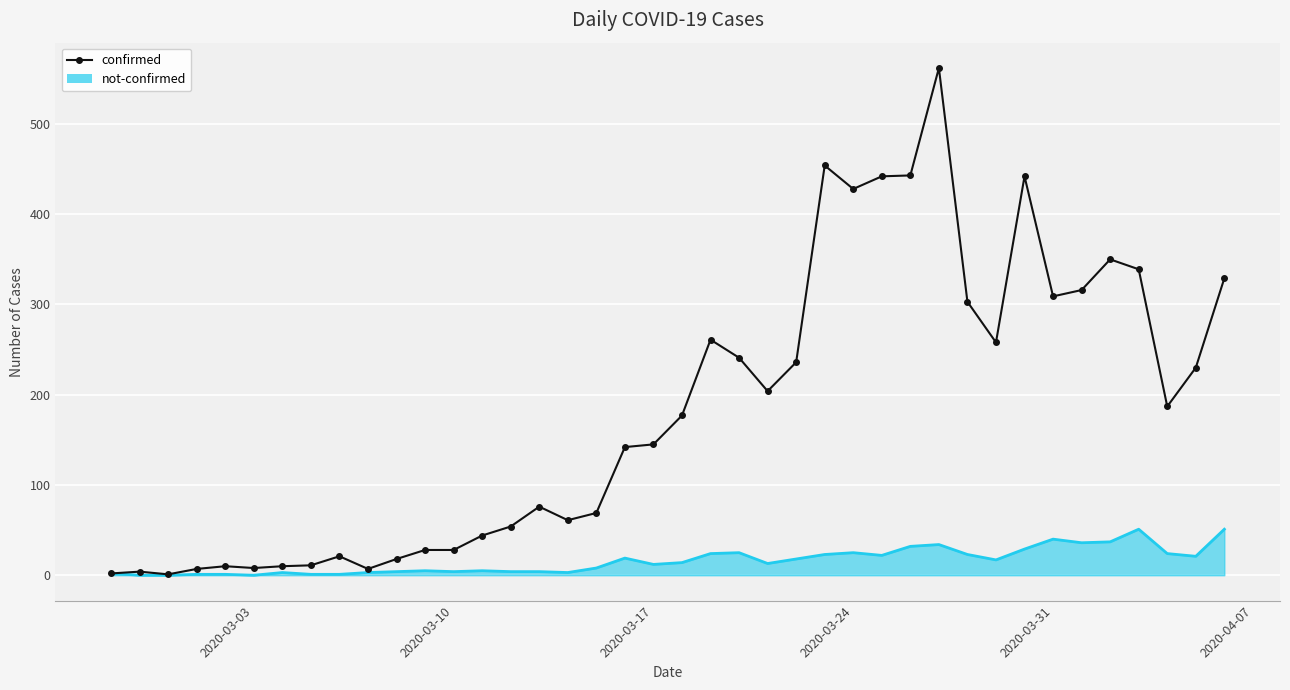

Which series has the widest spread of values?

confirmed